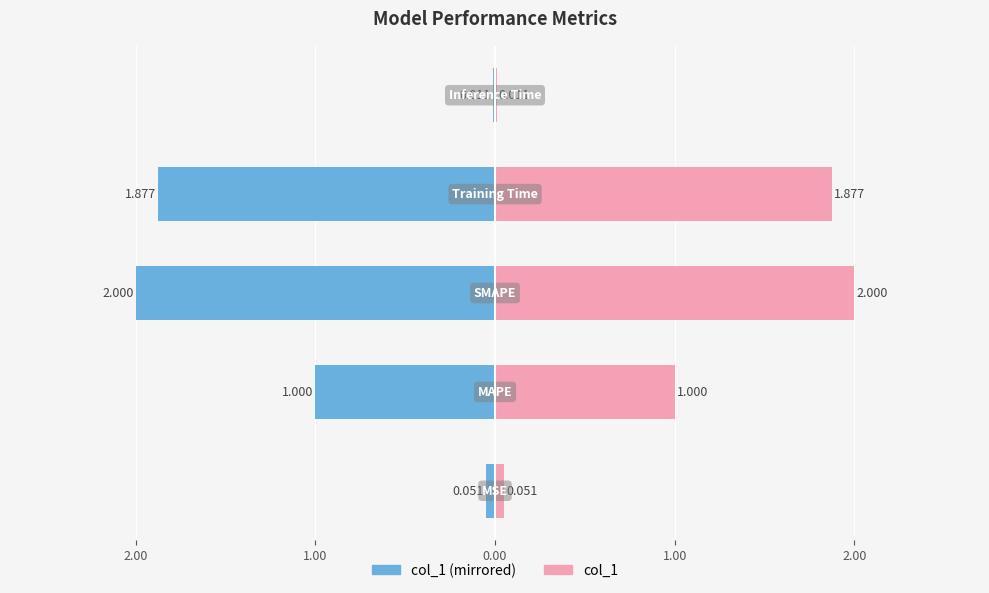

The value of col_1 (left) at 2.00 is -1.7. True or false?

False